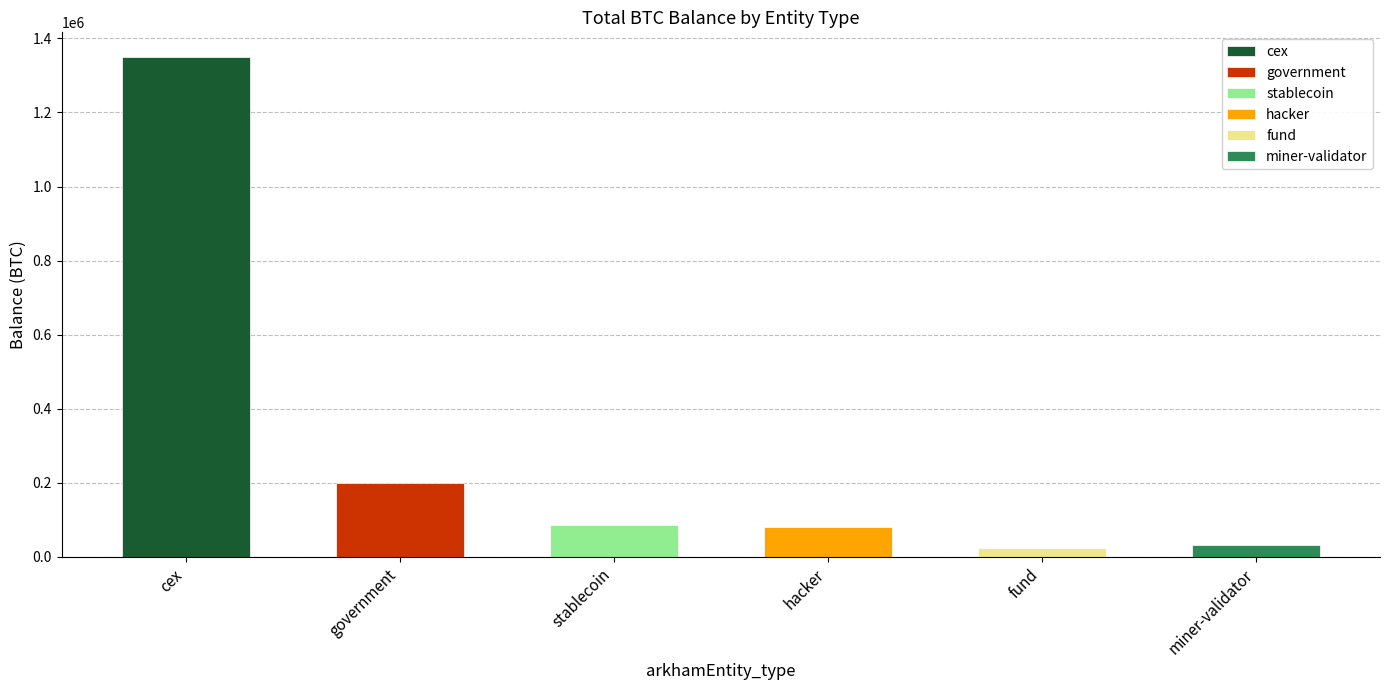

Rank the categories by value from lowest to highest.

fund, miner-validator, hacker, stablecoin, government, cex